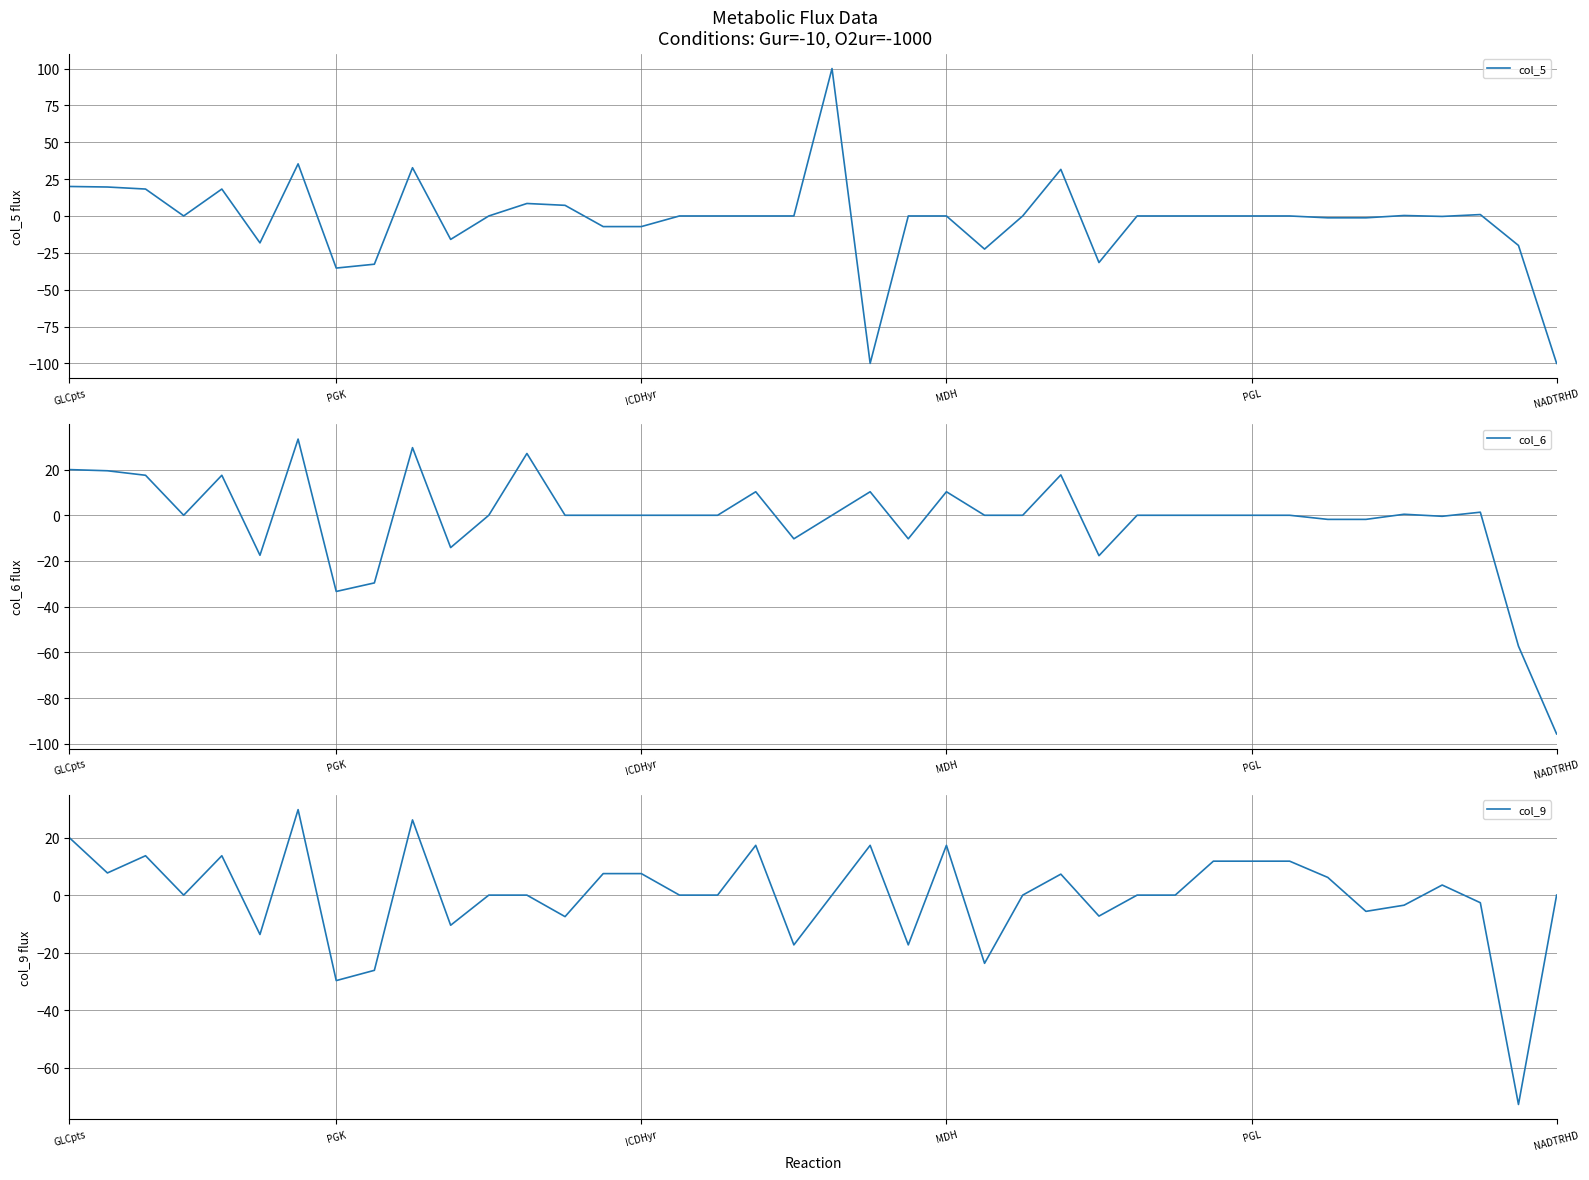

How many lines are shown in the chart?

3